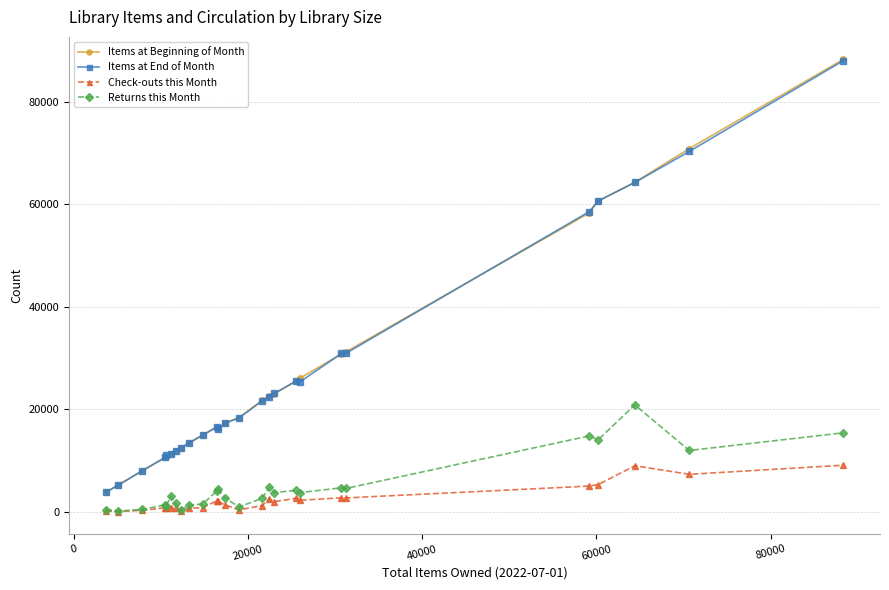

True or false: Returns this Month and Items at End of Month intersect in this chart.

False